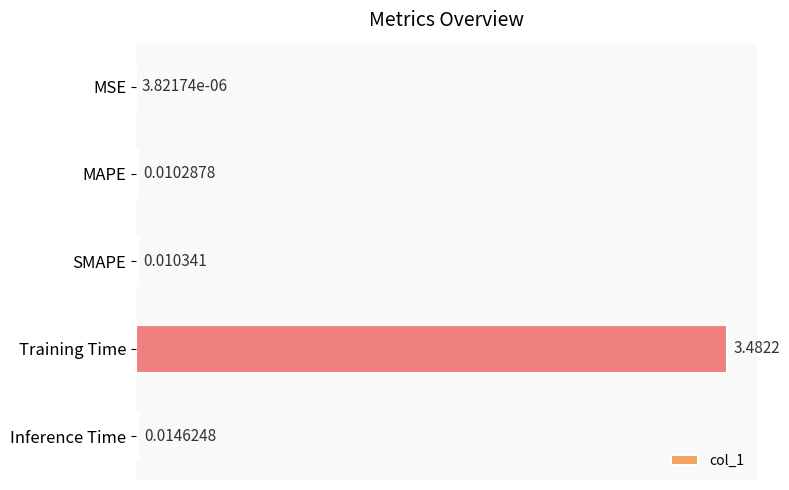

How many series are shown in this chart?

1